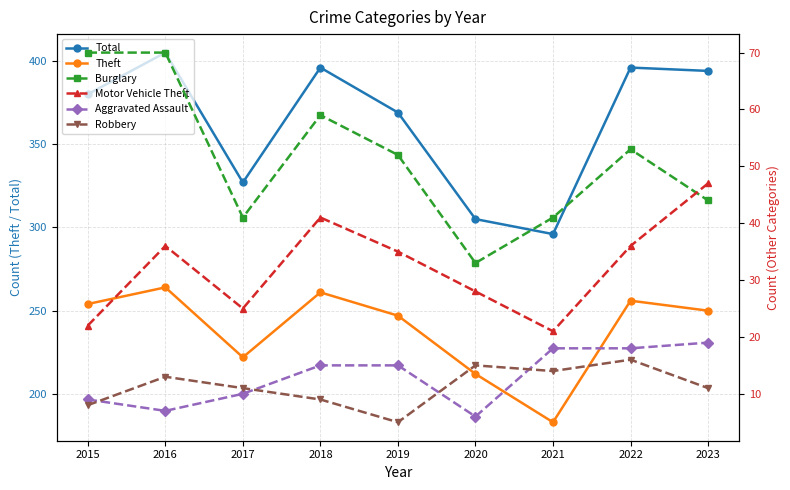

Which series has the widest spread of values?

Total